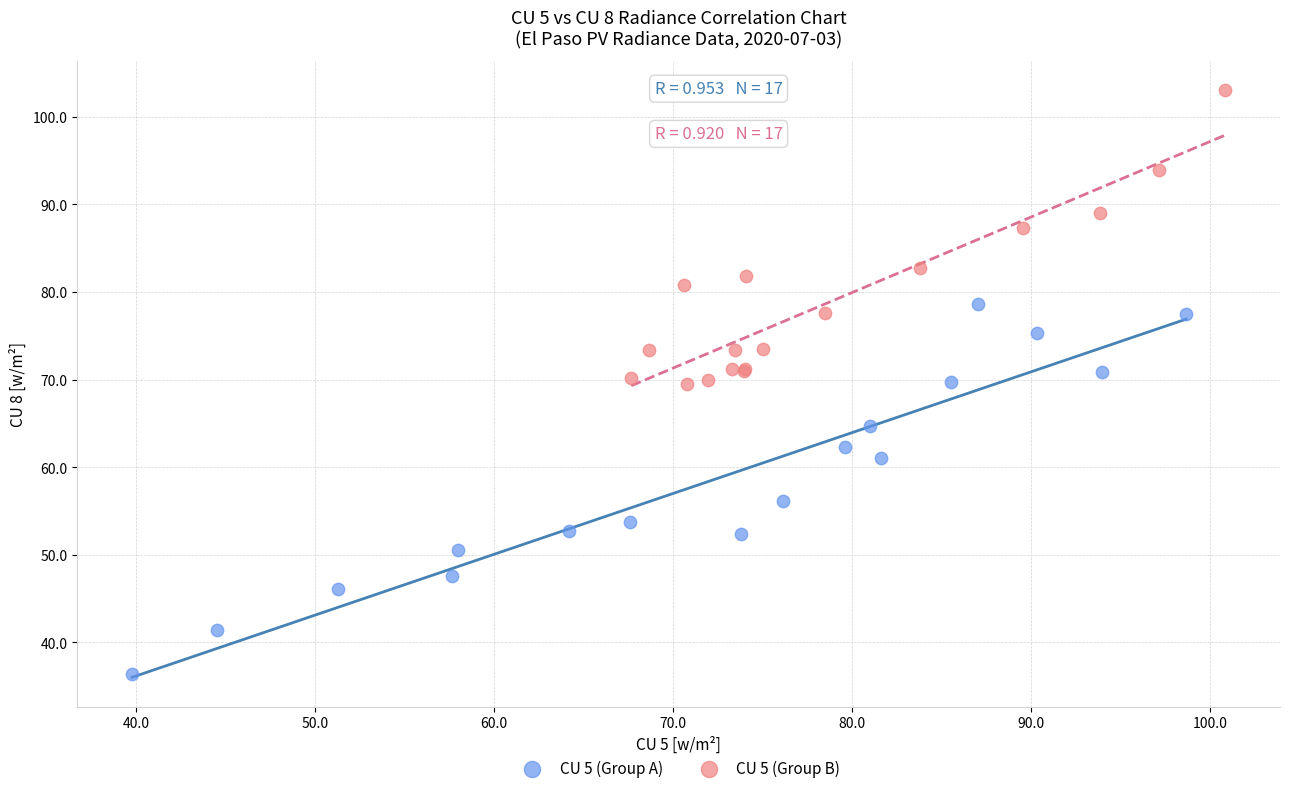

Which series has the widest spread of Y values?

CU 5 (Group A)